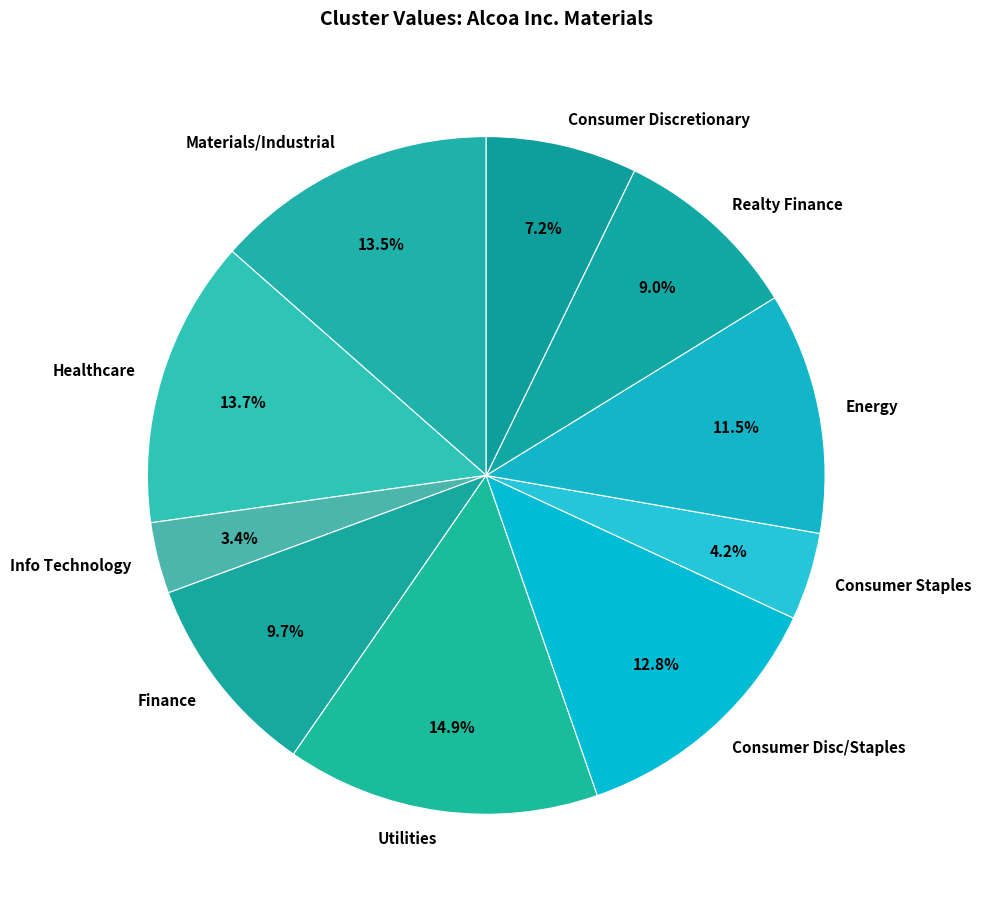

Which category has the biggest portion of the pie?

Utilities